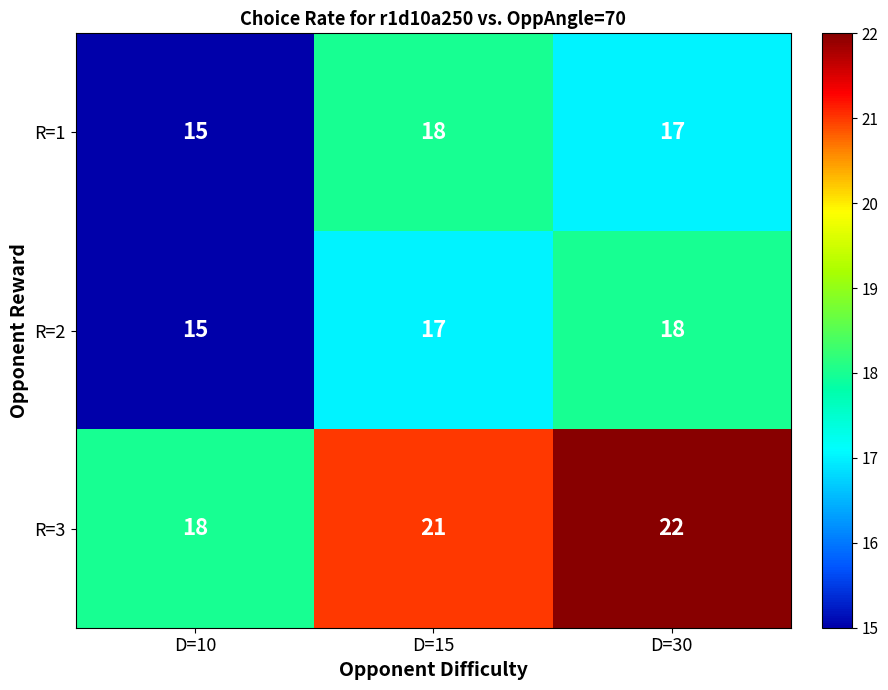

Count the R=3 values in the range 18 to 22.

3